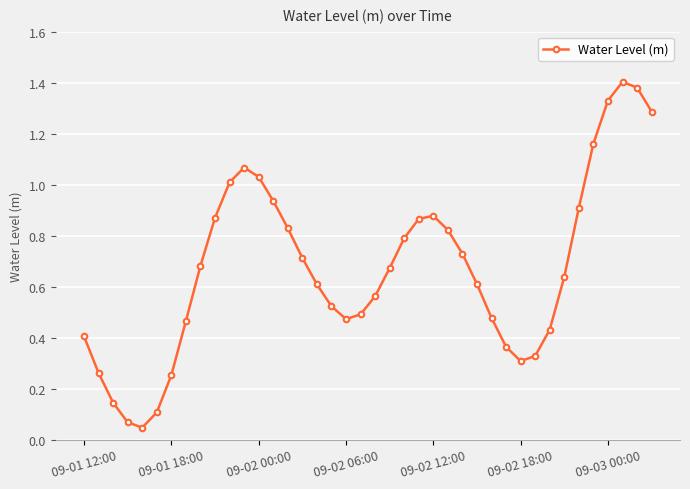

How many interior local peaks (higher than both neighbors) does the data have?

3